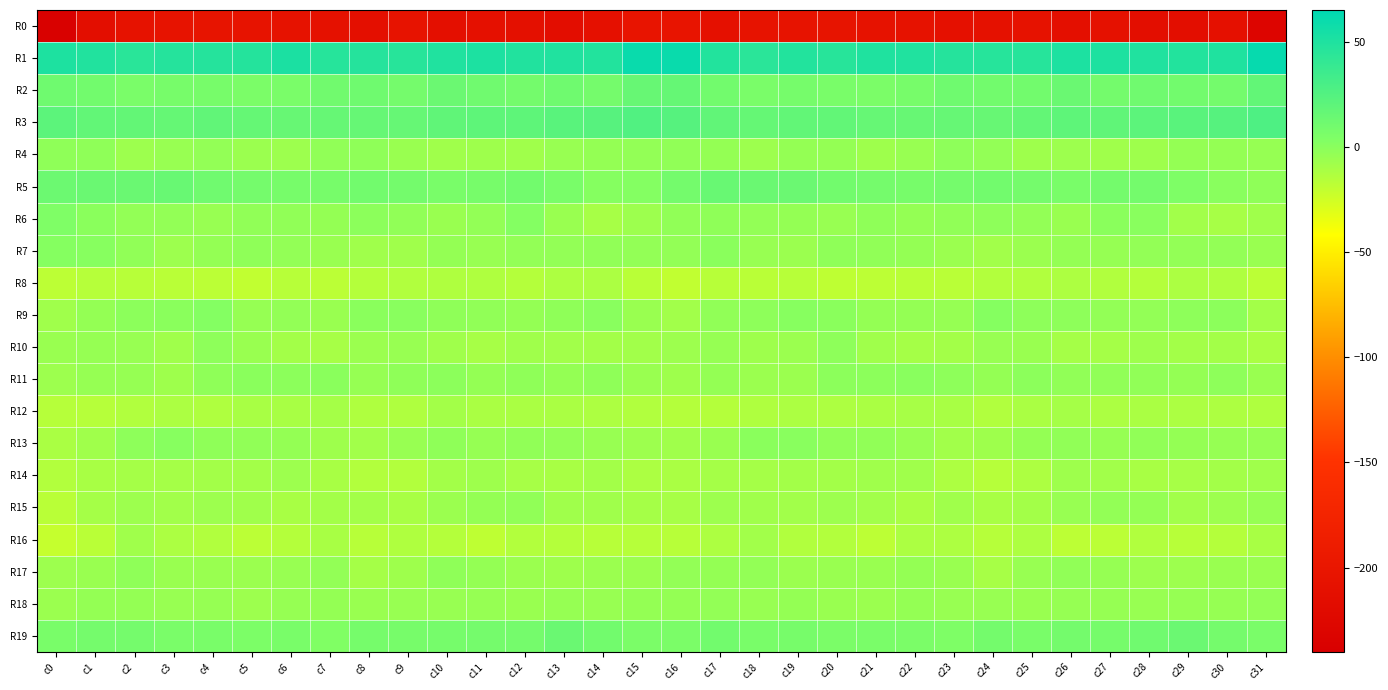

What is the smallest value displayed?

-236.9